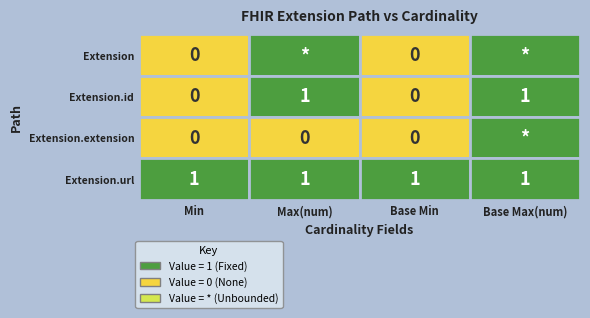

What is the greatest value displayed?

1